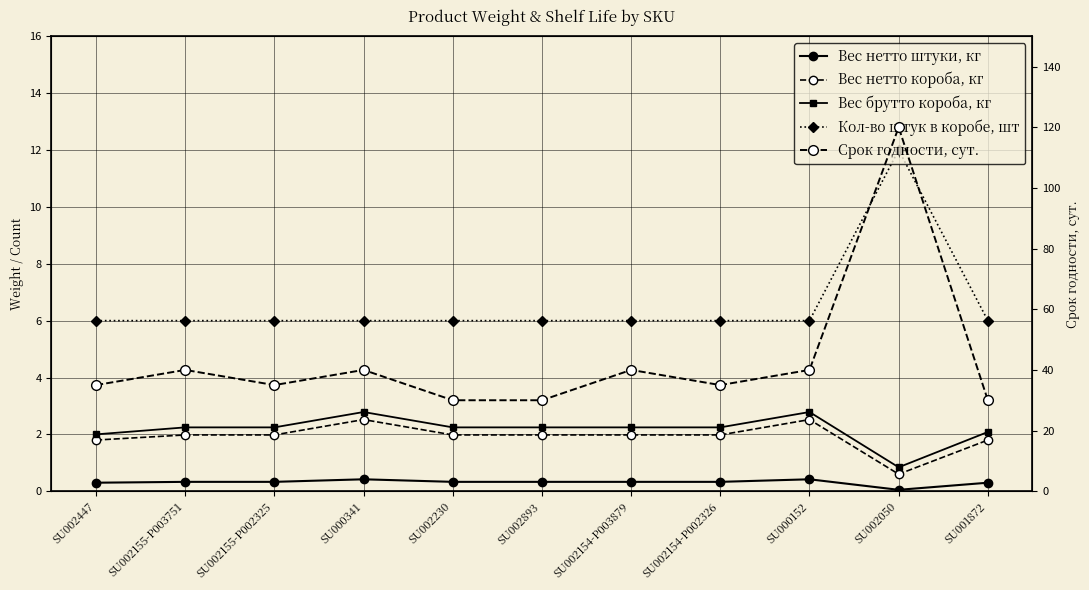

At SU002050, list the series in order from largest to smallest.

Срок годности, сут., Кол-во штук в коробе, шт, Вес брутто короба, кг, Вес нетто короба, кг, Вес нетто штуки, кг